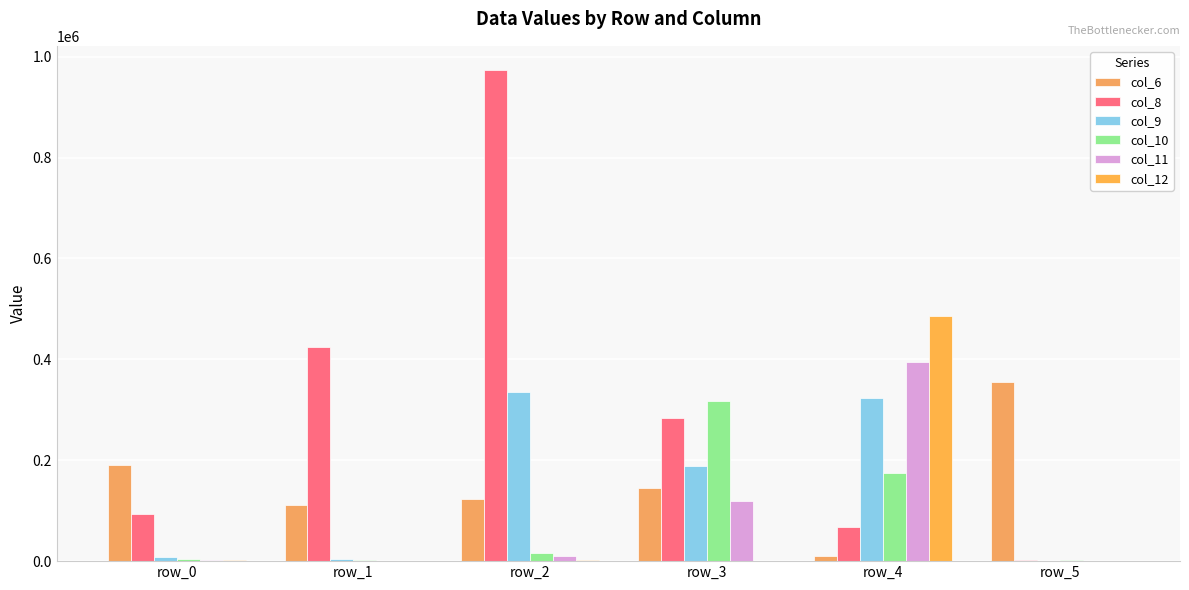

What is the sum of the col_10 values at row_2 and row_3?

334260